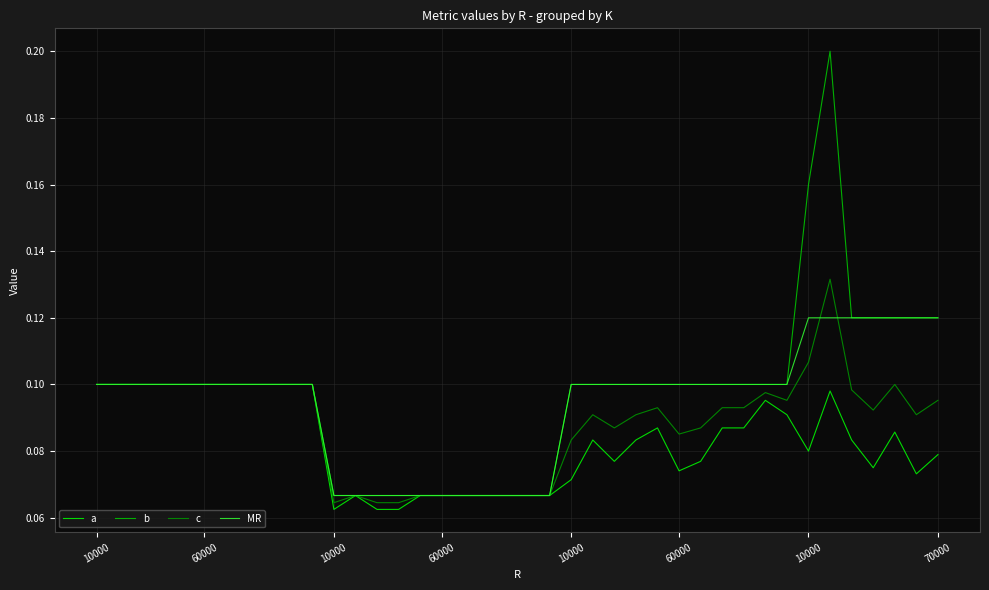

Count the number of data series in this chart.

4